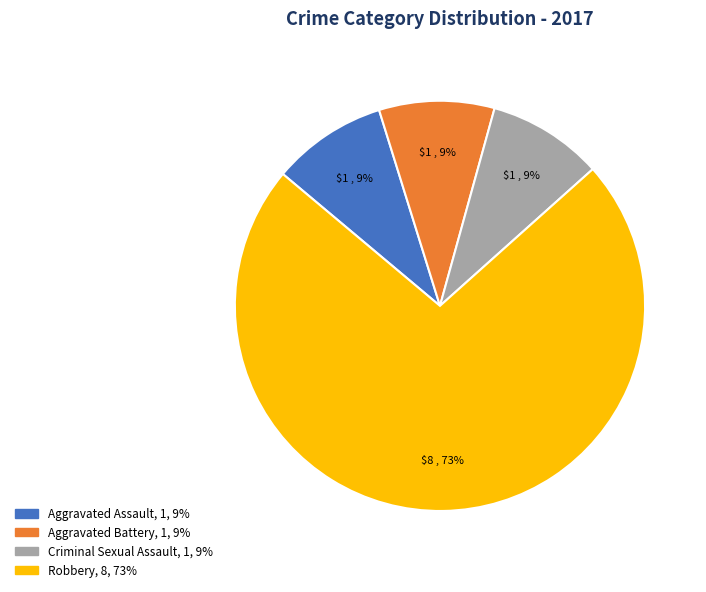

Combined, do Robbery and Aggravated Battery account for over 50%?

Yes